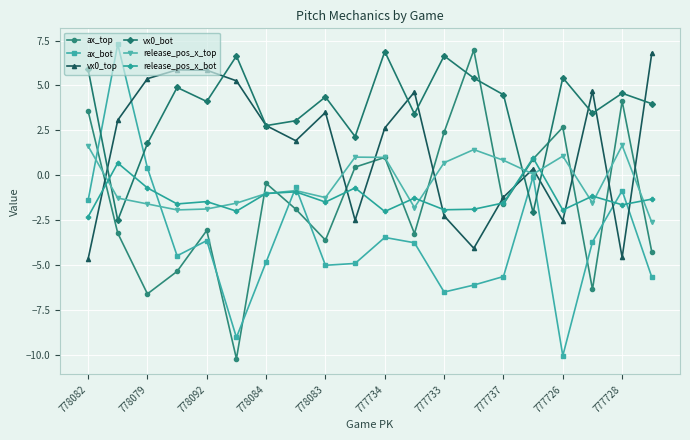

What is the value of the ax_bot point at the 15th from the left?

-5.7